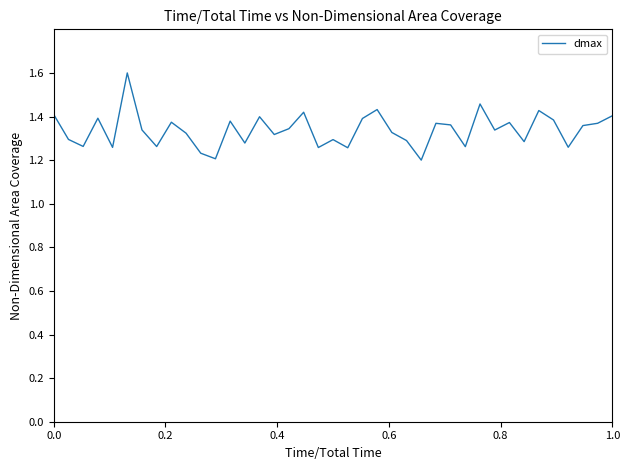

What is the maximum value shown in the chart?

1.6